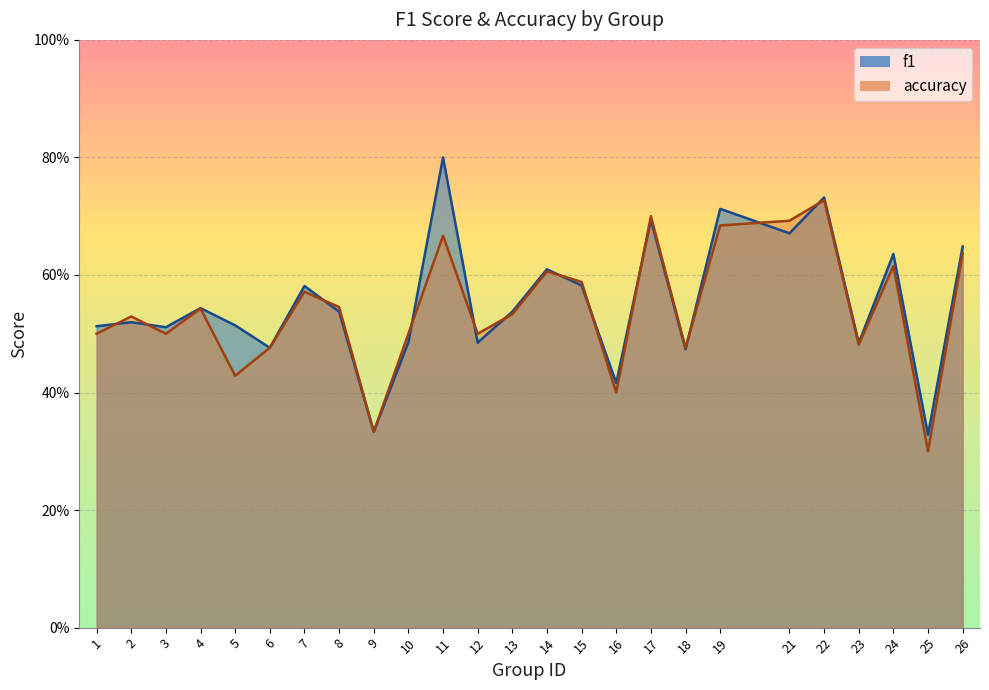

What is the approximate value of f1 at 14?

0.6